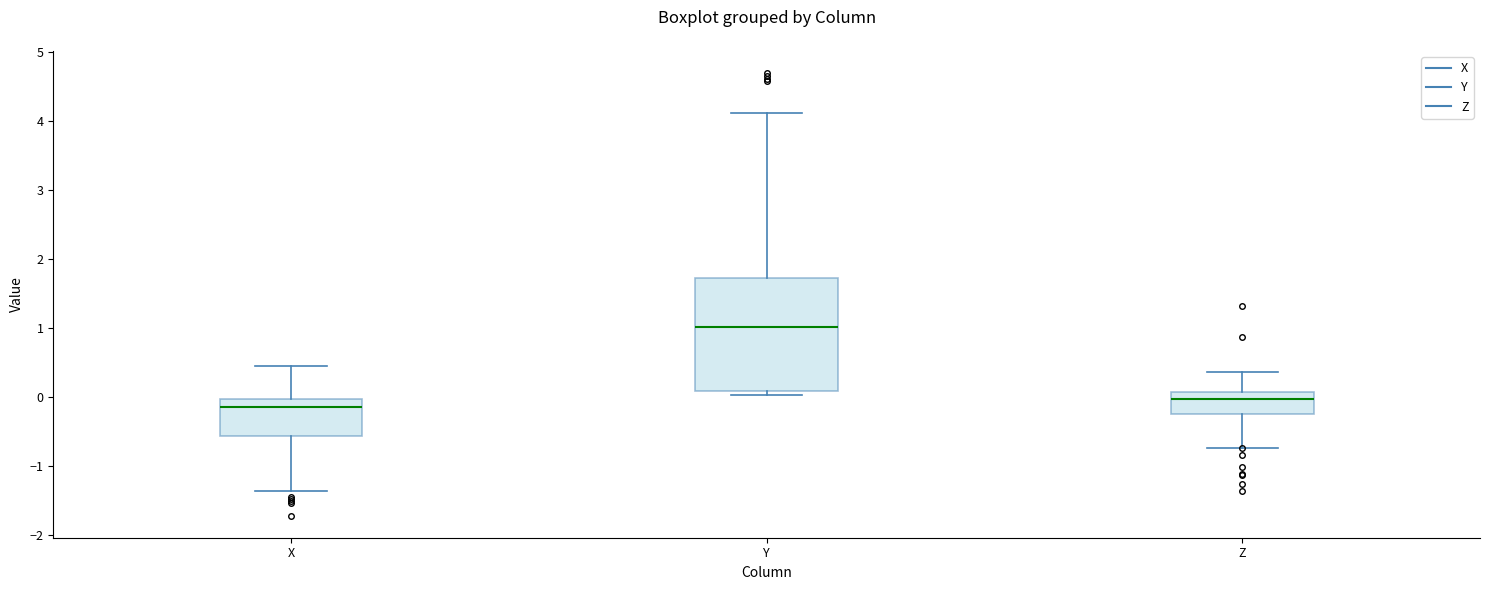

Comparing the boxes themselves (not the whiskers), which one is the tallest?

Y